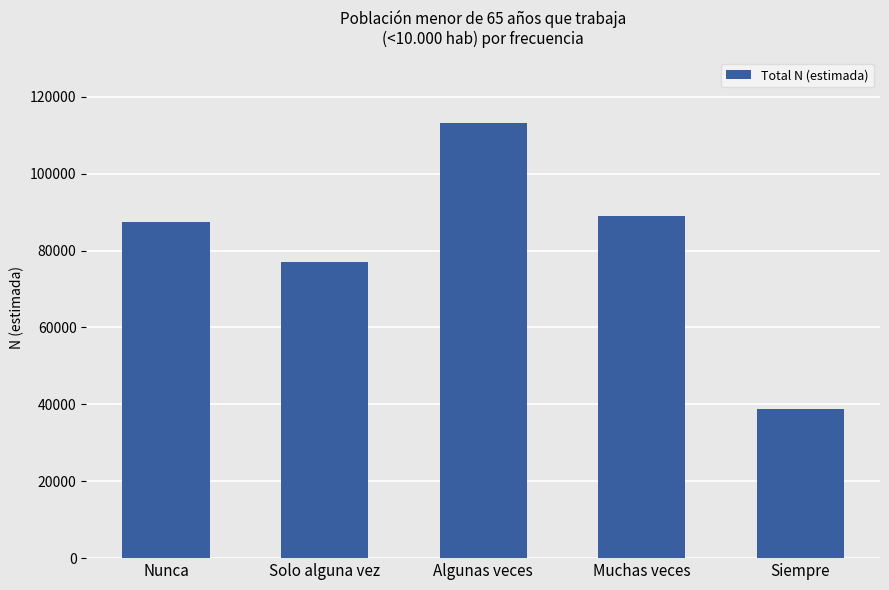

At which category does the chart reach its minimum across all series?

Siempre